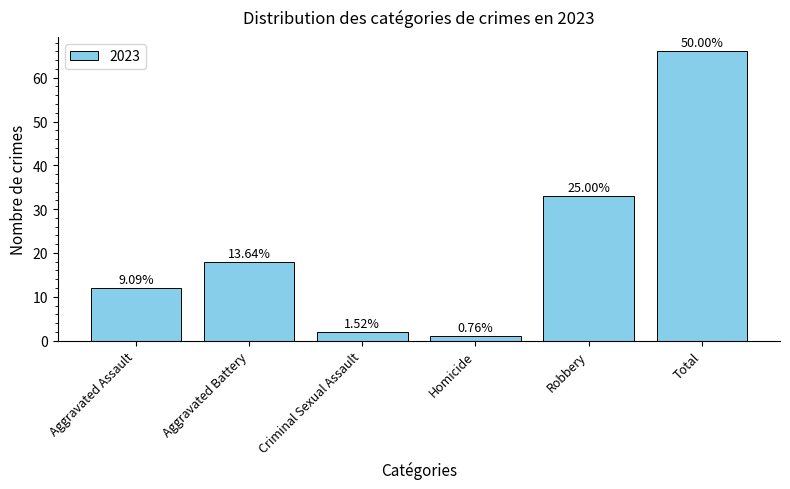

At which category does the chart reach its minimum across all series?

Homicide